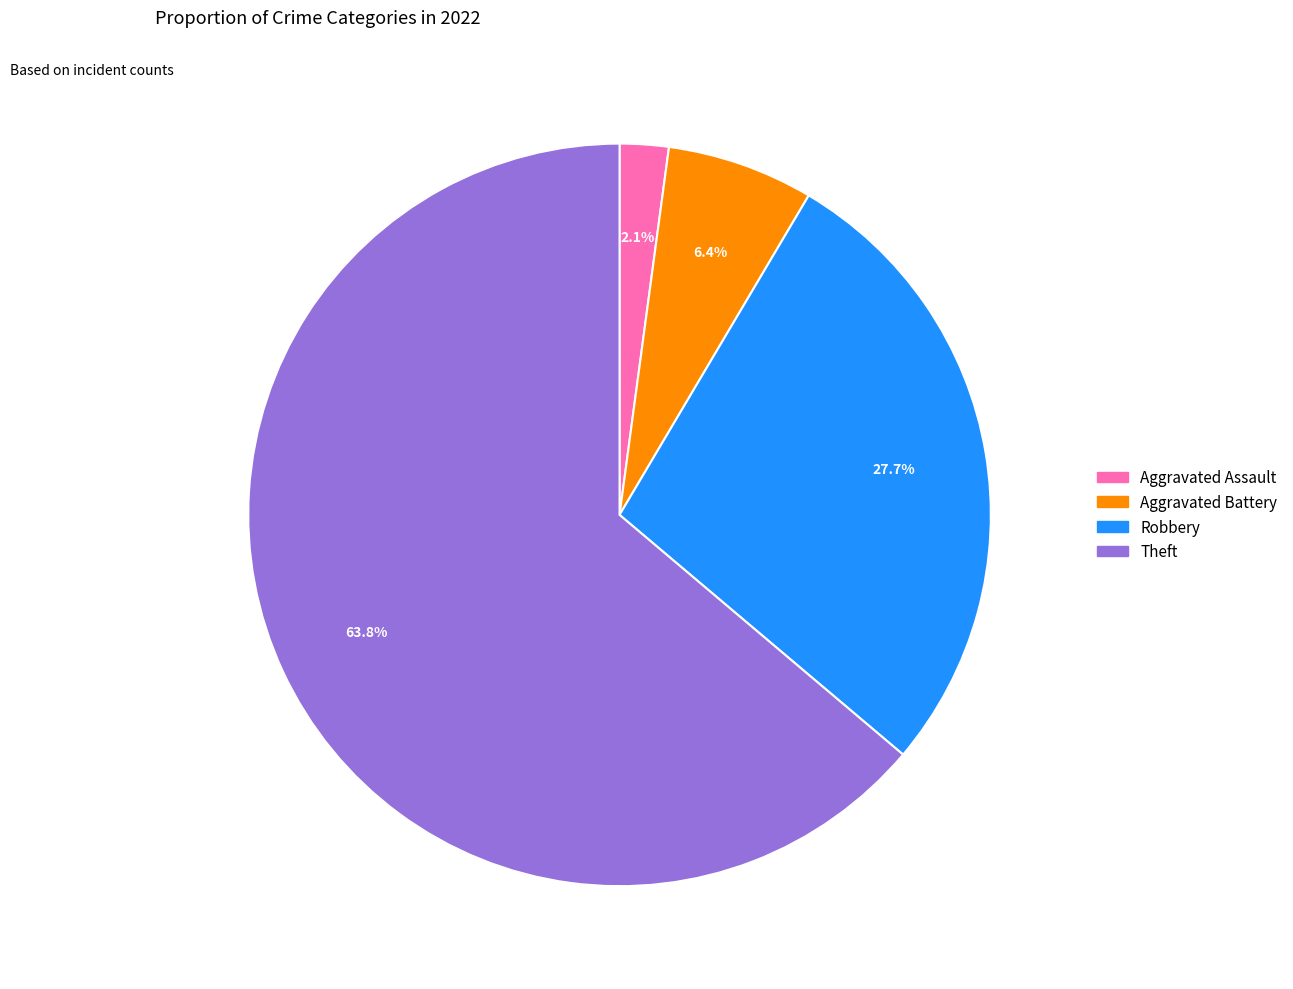

How many segments does this pie chart have?

4